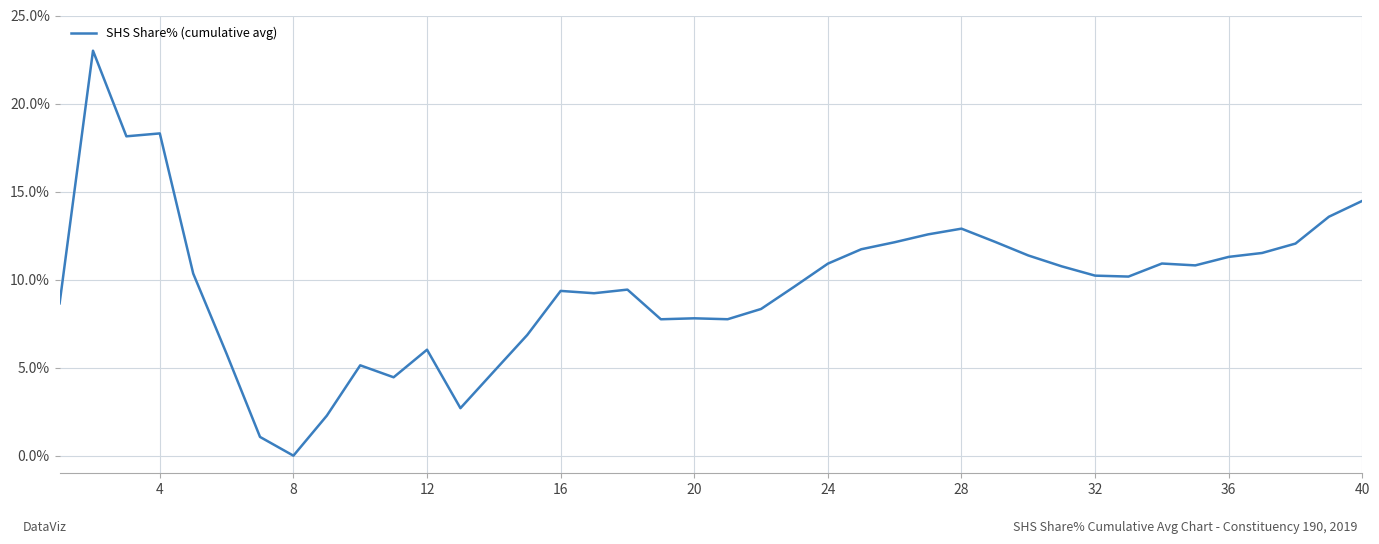

What is the maximum value shown in the chart?

23.0